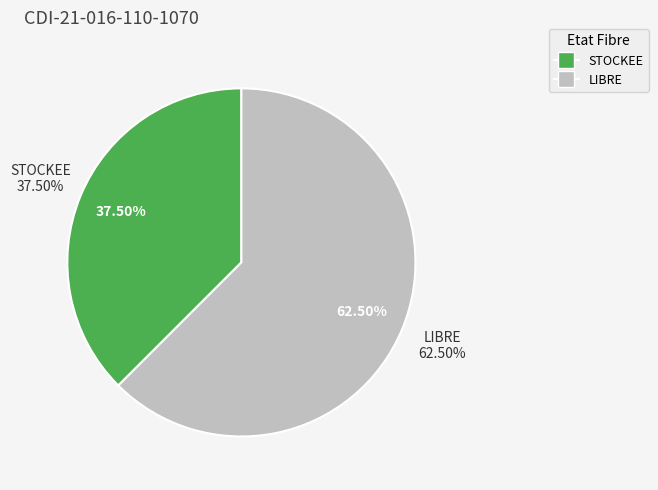

Rank the categories by value from lowest to highest.

STOCKEE, LIBRE